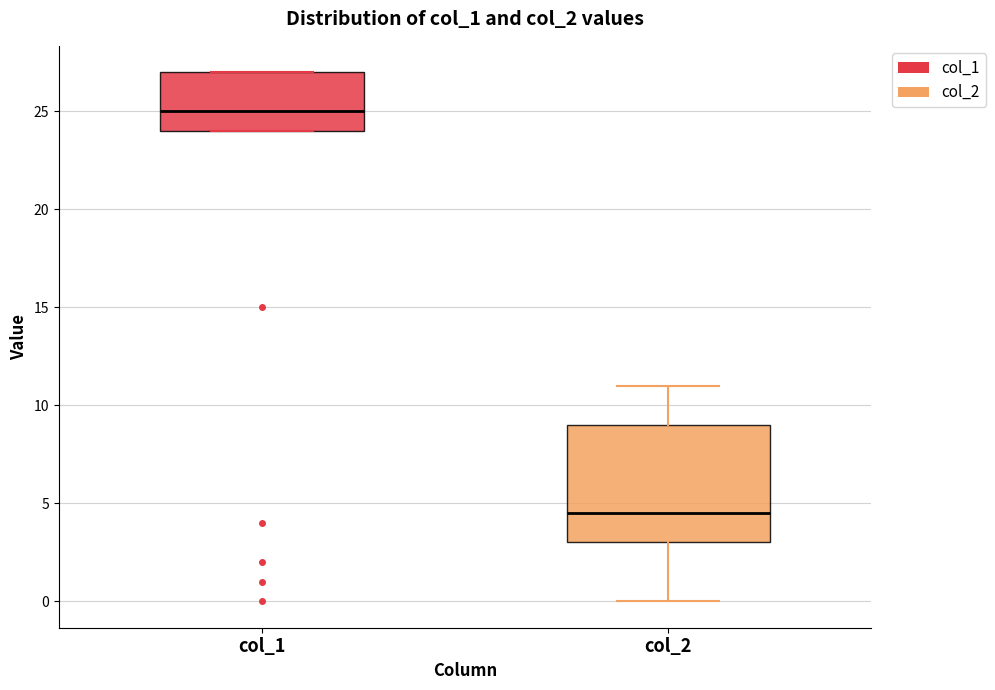

Reading left to right, read every box against the y-axis: the position of its median line, the range the box covers, and the ends of its whiskers. The values are not printed on the chart, so give them approximately, as read against the axis.

col_1: median 25.0, box 24.0 to 27.0, whiskers 24.0 to 27.0
col_2: median 4.5, box 3.0 to 9.0, whiskers 0.0 to 11.0